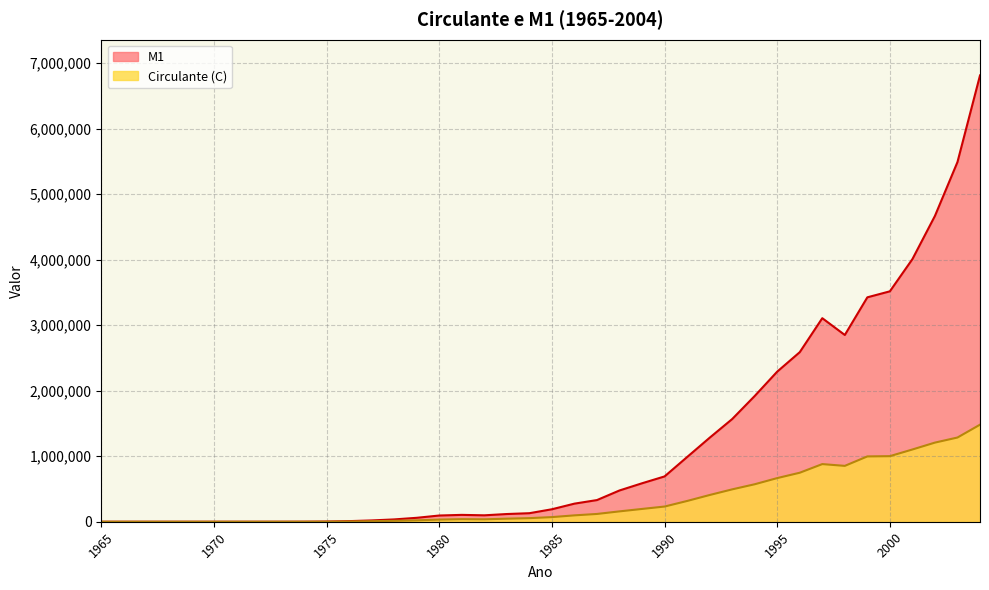

At which category does the chart reach its minimum across all series?

1965